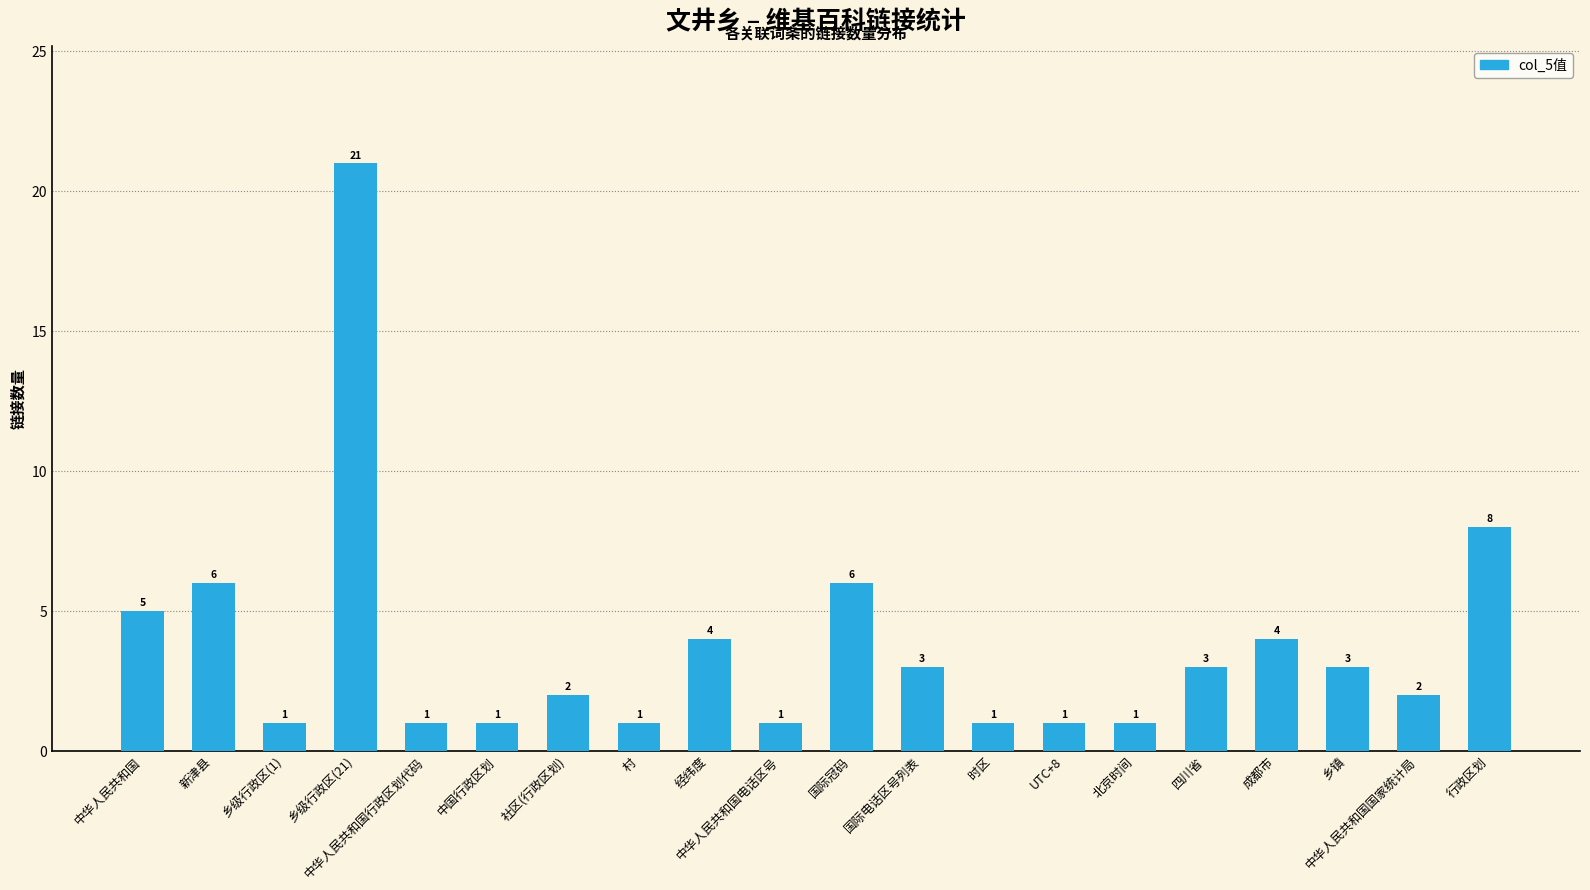

Approximately how many times larger is the value at 国际冠码 compared to 中华人民共和国?

1.2